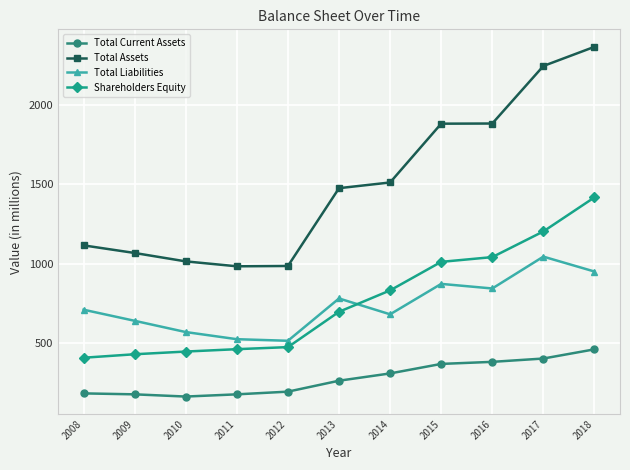

Which category has the highest value in the Total Assets series?

2018